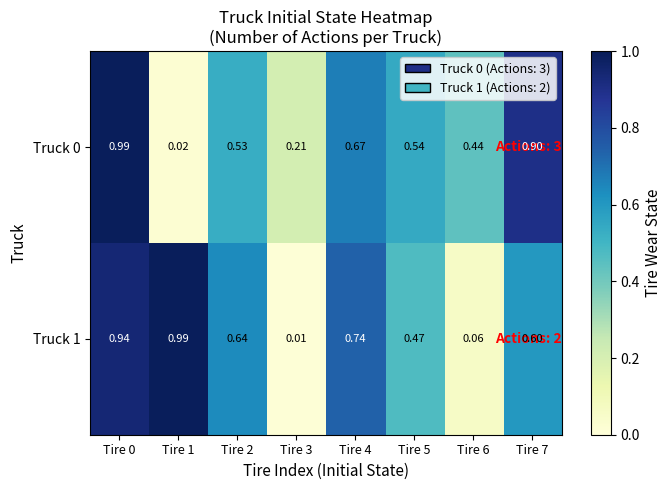

Is the value of Truck 1 at Tire 4 greater than the value of Truck 0 at Tire 7?

No